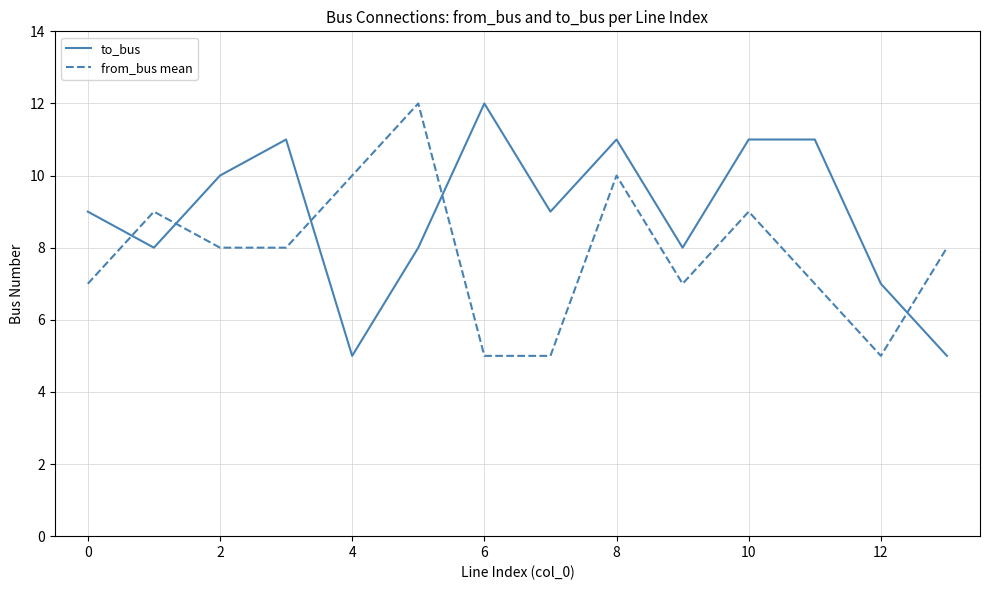

True or false: from_bus mean has more than 2 points higher than both neighbors.

True